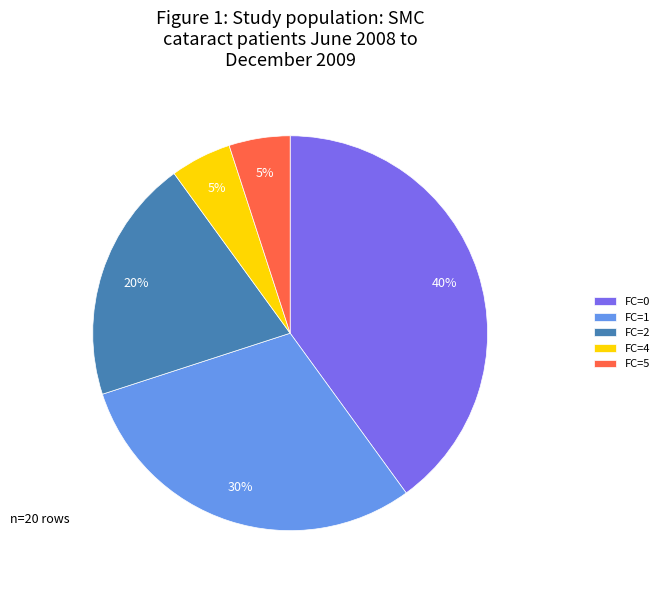

Count the number of slices in the pie.

5